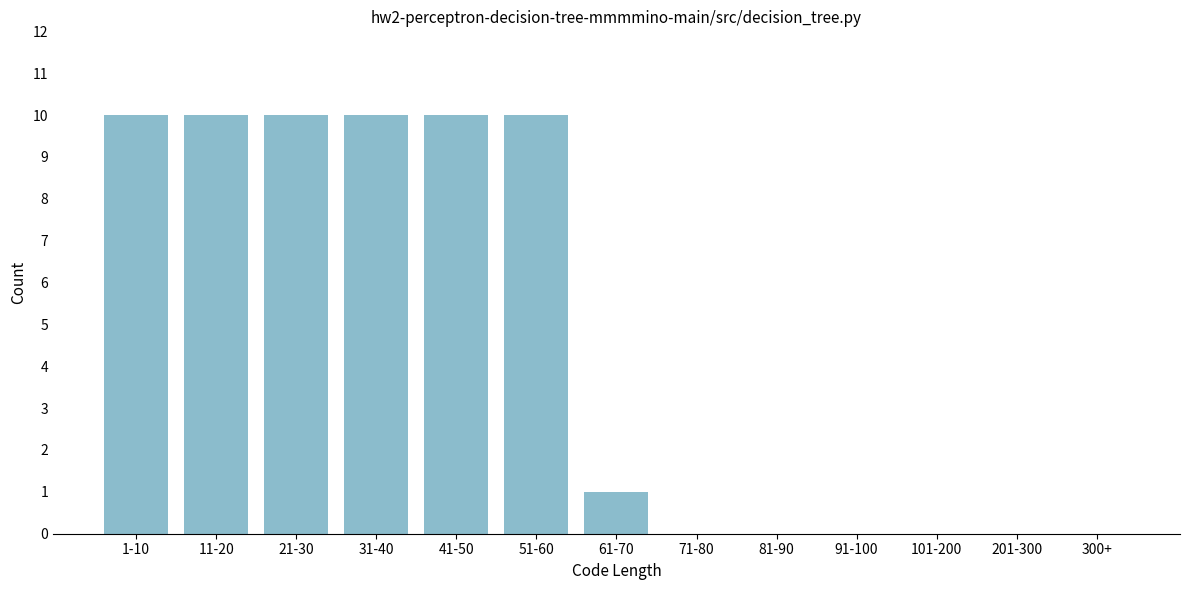

Reading left to right, transcribe all the data shown in this chart.

1-10=10	11-20=10	21-30=10	31-40=10	41-50=10	51-60=10	61-70=1	71-80=0	81-90=0	91-100=0	101-200=0	201-300=0	300+=0